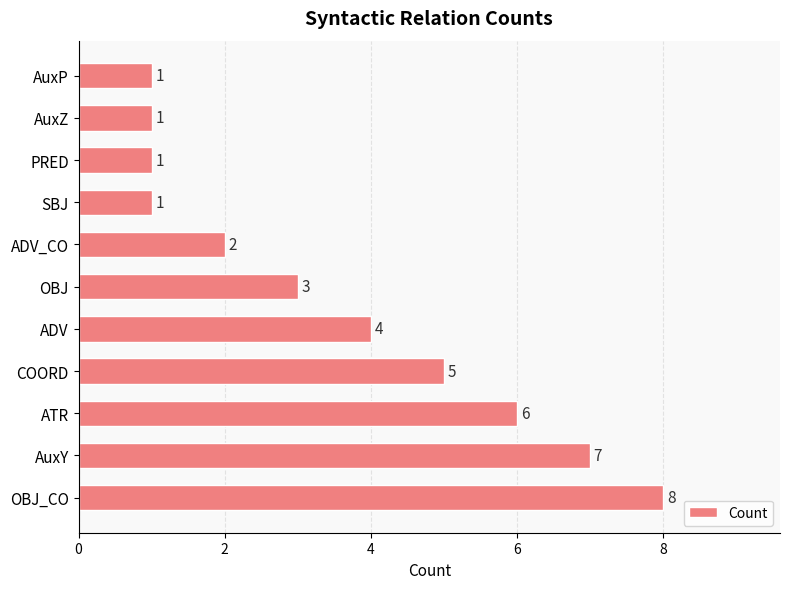

Which has a higher value, OBJ or ADV?

ADV